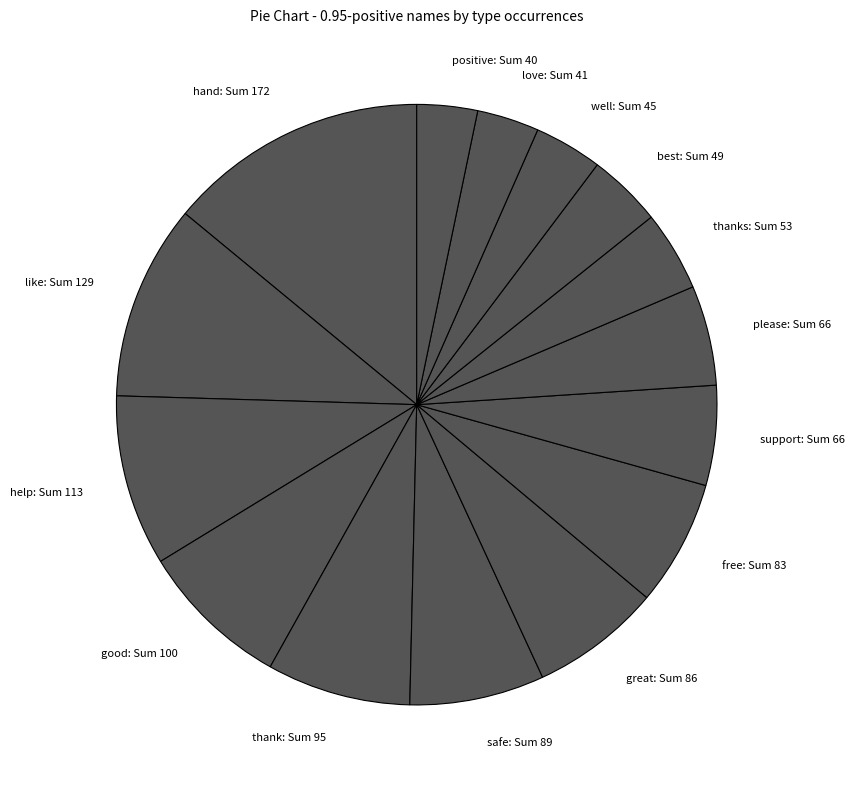

What is the ratio of the value at please: Sum 66 to the value at good: Sum 100?

0.7